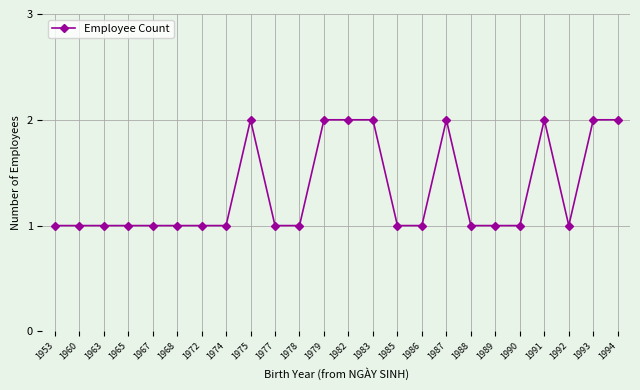

What is the difference between the second highest and minimum values?

1